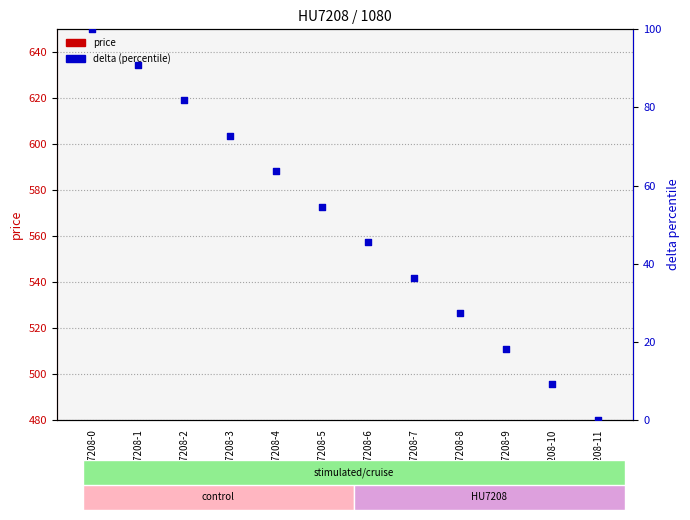

Which series contains the highest Y value?

delta (percentile)